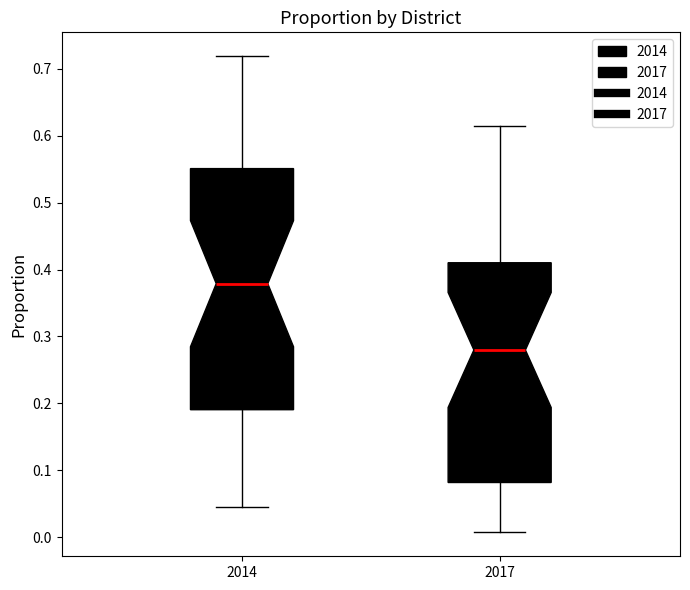

Reading left to right, transcribe this box plot: for each box, give where its median line is, the range the box spans, and where its two whiskers end, as read against the y-axis. The values are not printed on the chart, so give them approximately, as read against the axis.

2014: median 0.38, box 0.19 to 0.55, whiskers 0.05 to 0.72
2017: median 0.28, box 0.08 to 0.41, whiskers 0.01 to 0.61